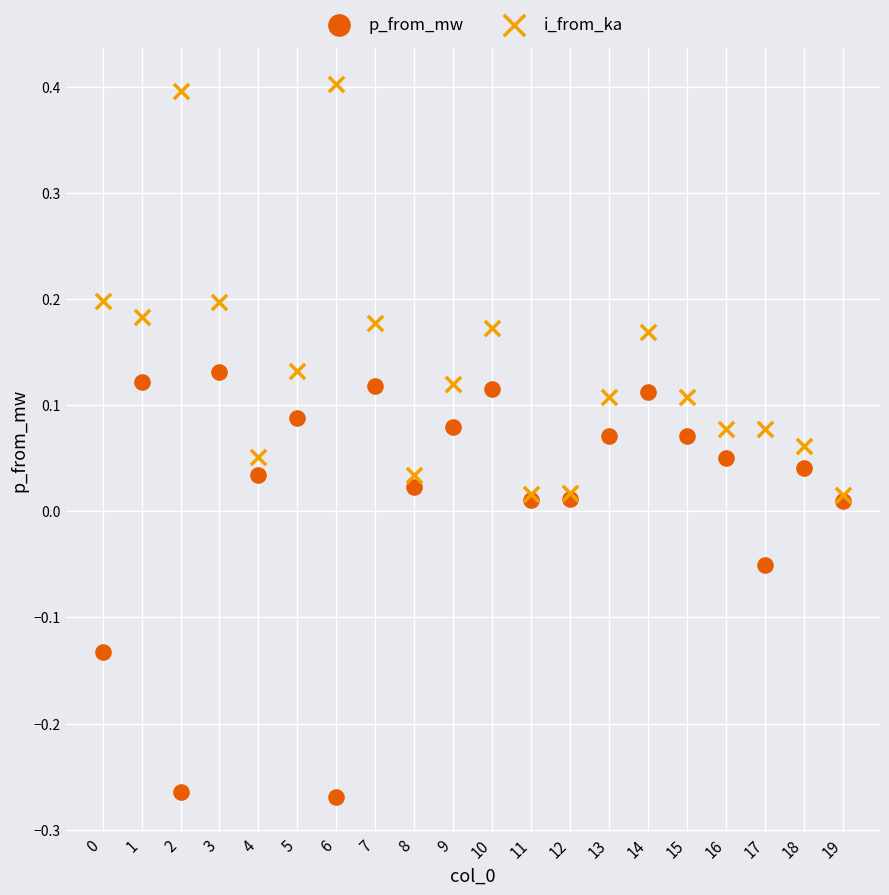

What are all the series names shown in the legend?

p_from_mw, i_from_ka